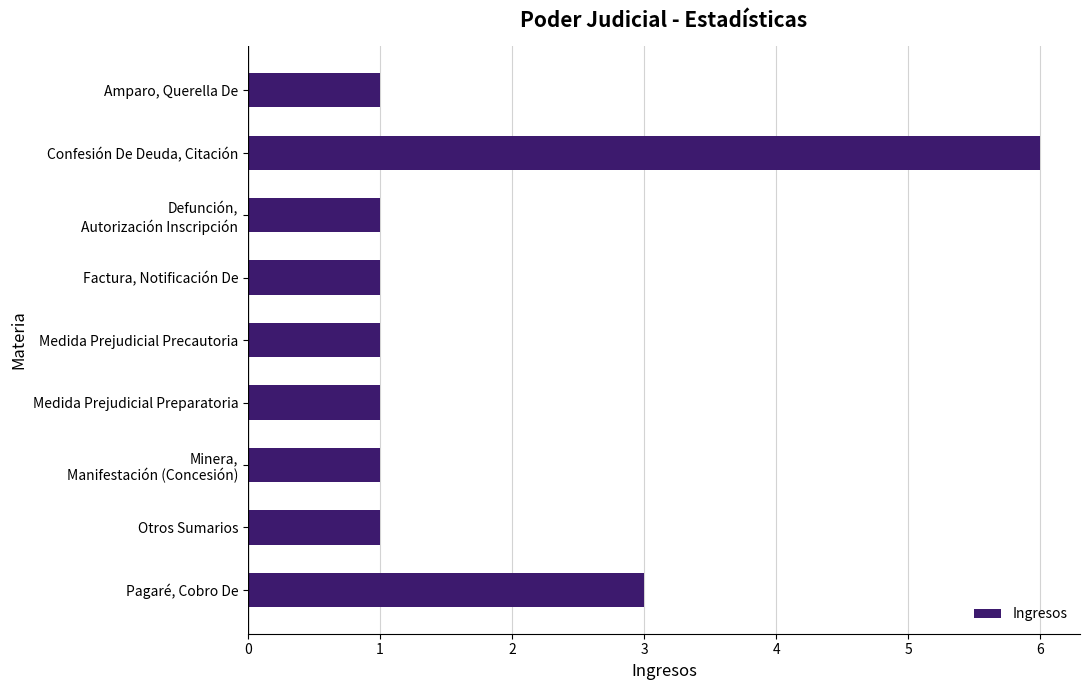

Approximately how many times larger is the value at Pagaré, Cobro De compared to Medida Prejudicial Preparatoria?

3.0